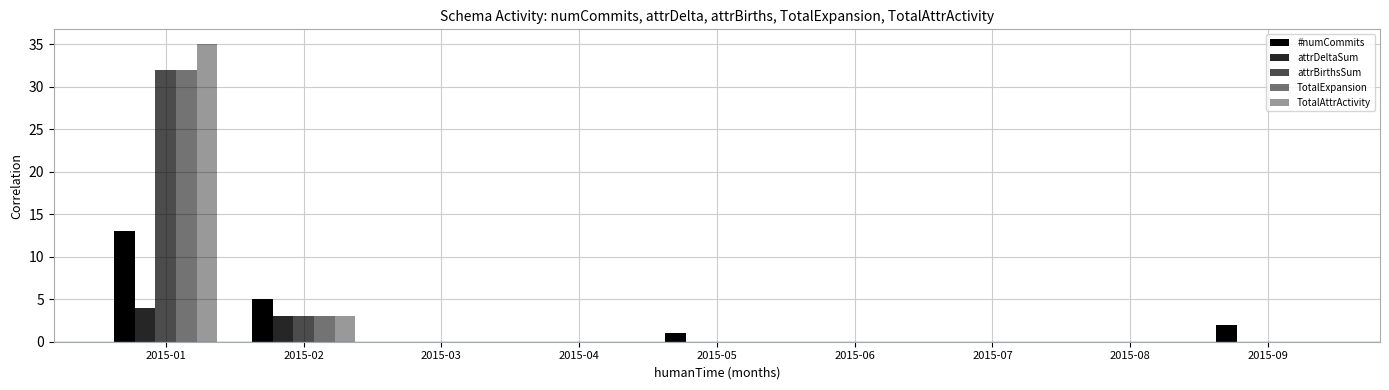

Reading left to right, what are all the values shown in this chart?

#numCommits: 13	5	0	0	1	0	0	0	2
attrDeltaSum: 4	3	0	0	0	0	0	0	0
attrBirthsSum: 32	3	0	0	0	0	0	0	0
TotalExpansion: 32	3	0	0	0	0	0	0	0
TotalAttrActivity: 35	3	0	0	0	0	0	0	0